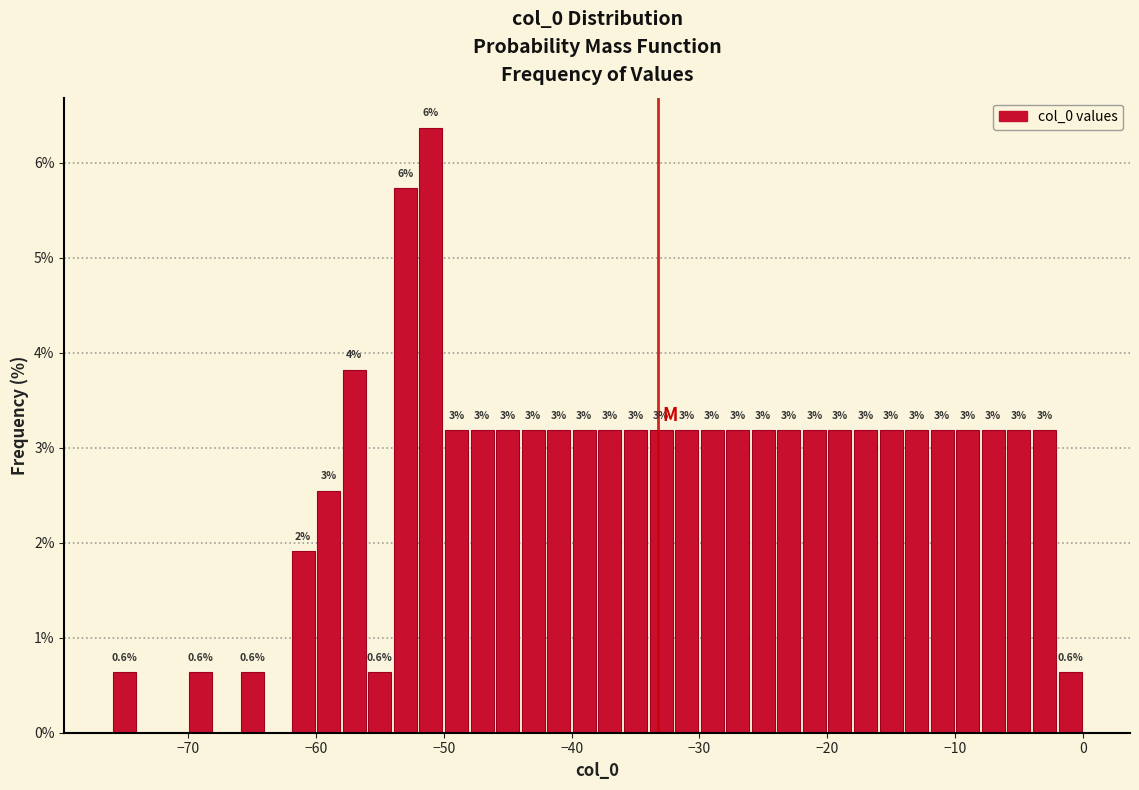

Read against the x-axis, roughly where is the centre of the tallest bar?

-51